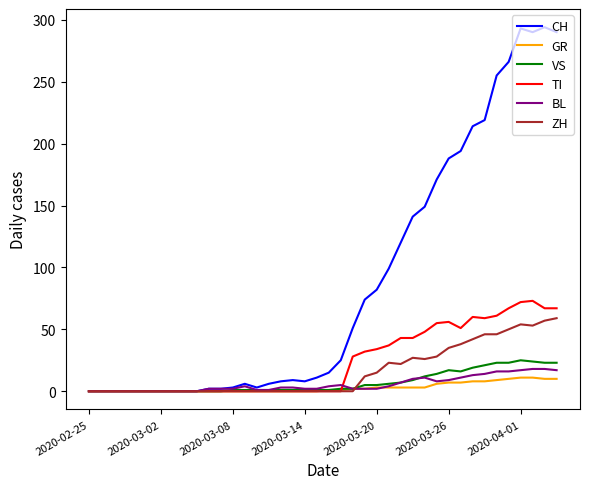

What is the maximum value for GR?

11